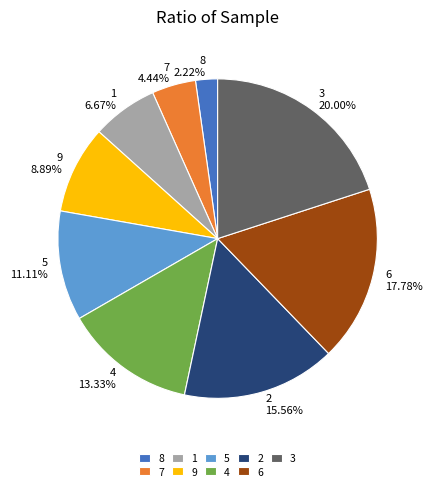

What is the total percentage of 5 and 7?

15.6%